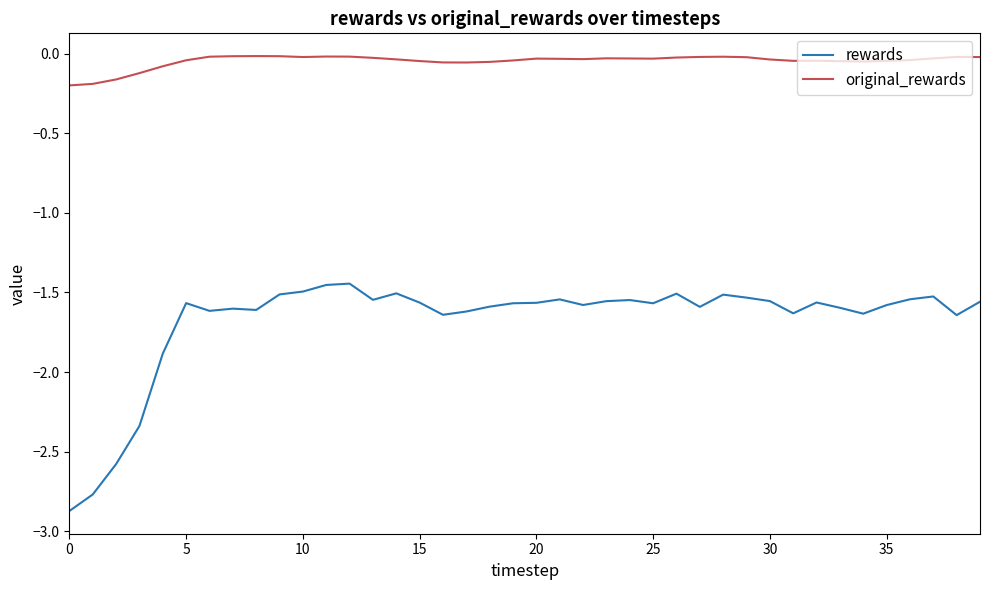

What is the difference between the maximum and minimum values in the rewards series?

1.4